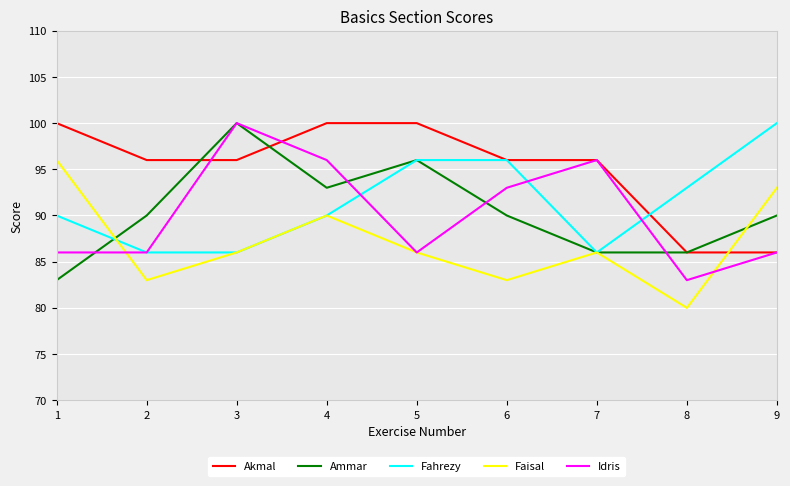

How many times do Akmal and Faisal cross each other?

1